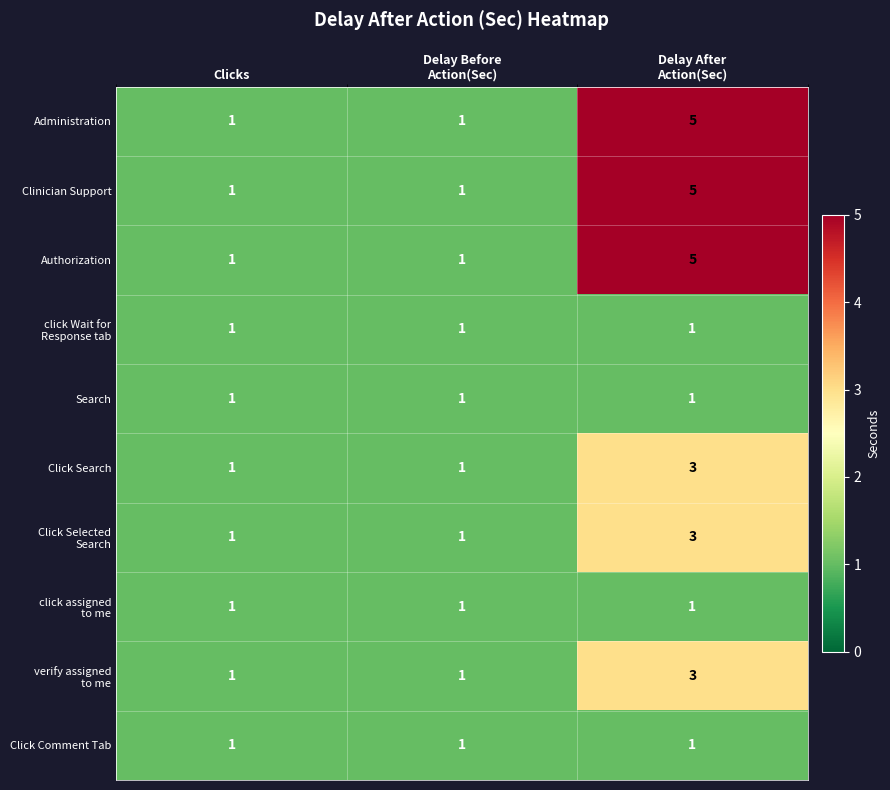

The Authorization series shows 0 at Clicks. True or false?

False